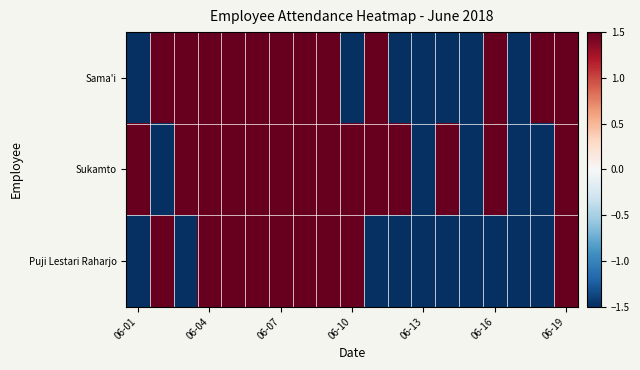

Reading left to right, extract all data points from this chart.

Sama'i: -1.5	1.5	1.5	1.5	1.5	1.5	1.5	1.5	1.5	-1.5	1.5	-1.5	-1.5	-1.5	-1.5	1.5	-1.5	1.5	1.5
Sukamto: 1.5	-1.5	1.5	1.5	1.5	1.5	1.5	1.5	1.5	1.5	1.5	1.5	-1.5	1.5	-1.5	1.5	-1.5	-1.5	1.5
Puji Lestari Raharjo: -1.5	1.5	-1.5	1.5	1.5	1.5	1.5	1.5	1.5	1.5	-1.5	-1.5	-1.5	-1.5	-1.5	-1.5	-1.5	-1.5	1.5